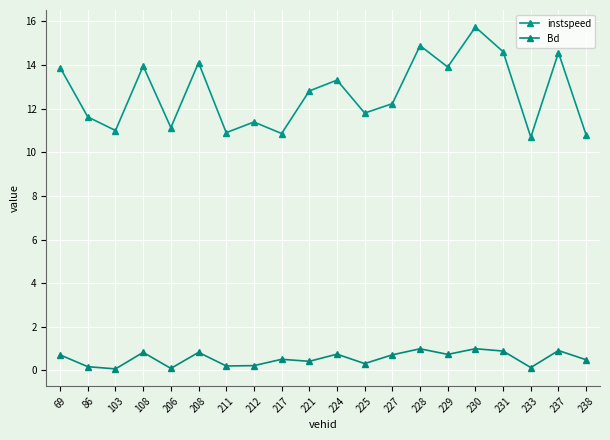

Which label corresponds to the largest value in the chart?

230